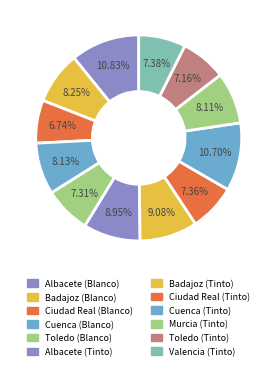

How many segments does this pie chart have?

12